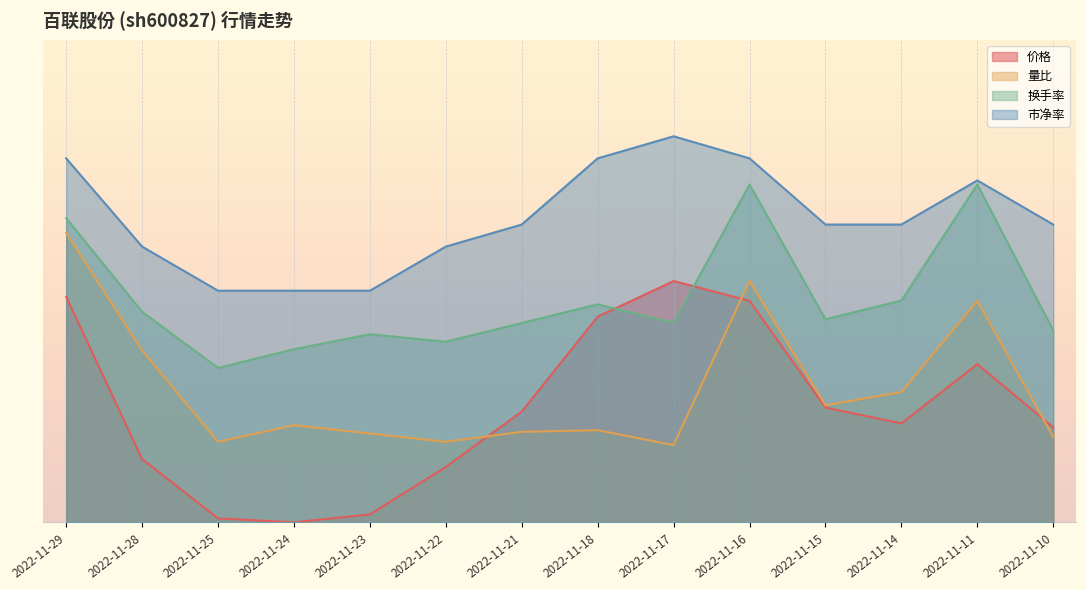

Is the value of 量比 at 2022-11-24 greater than the value of 换手率 at 2022-11-11?

No